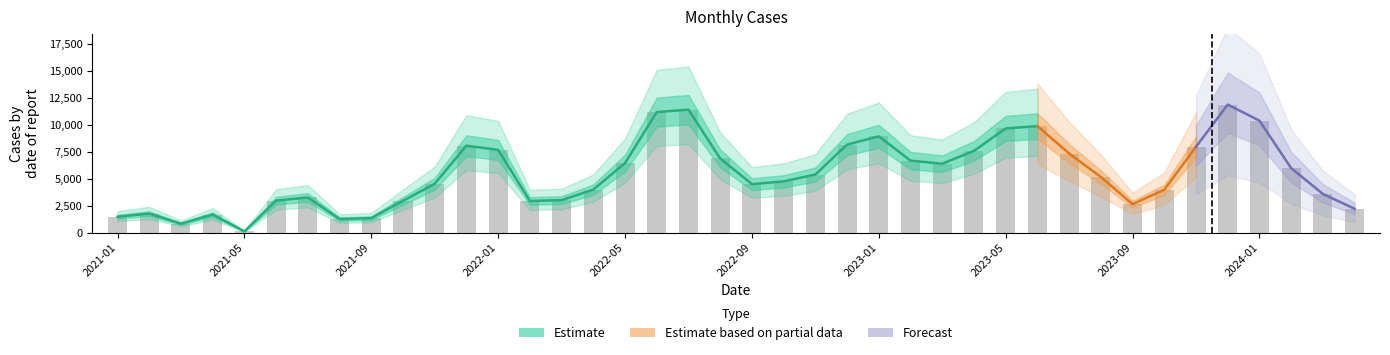

True or false: the data shows 6118 at 2022-07.

False